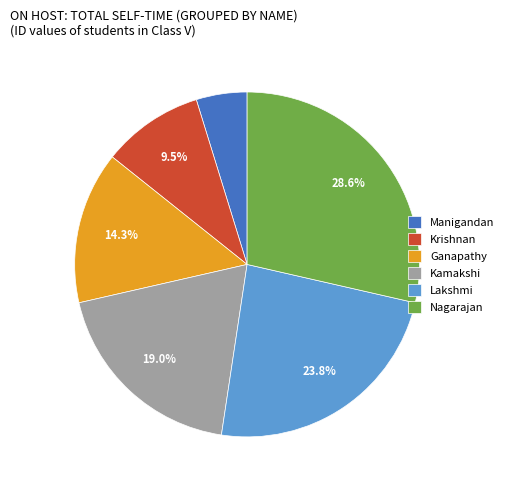

Does Nagarajan account for over 50% of the chart?

No